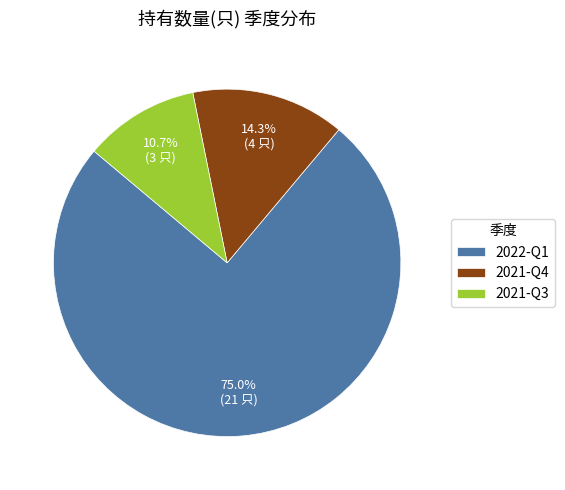

Which category has the smallest portion of the pie?

2021-Q3